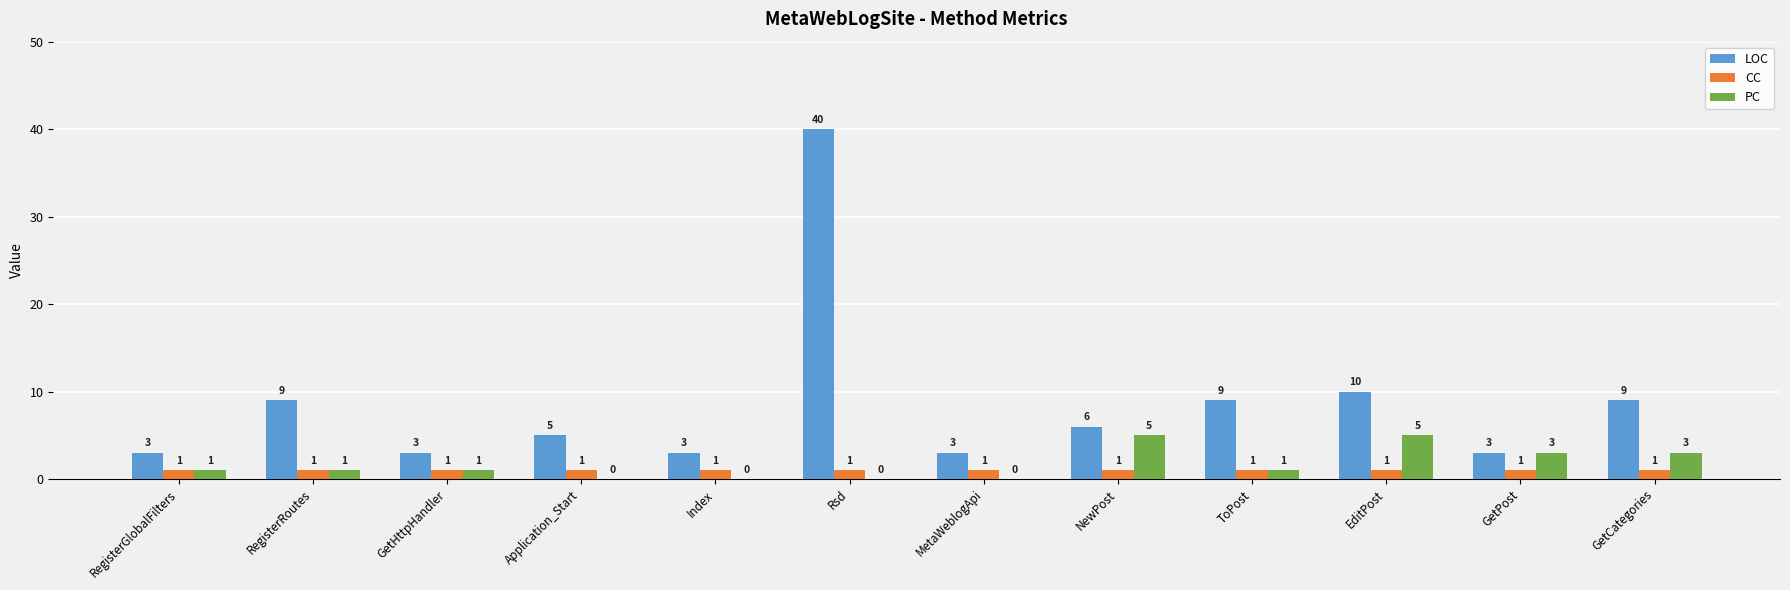

What is the approximate value of PC at GetPost?

3